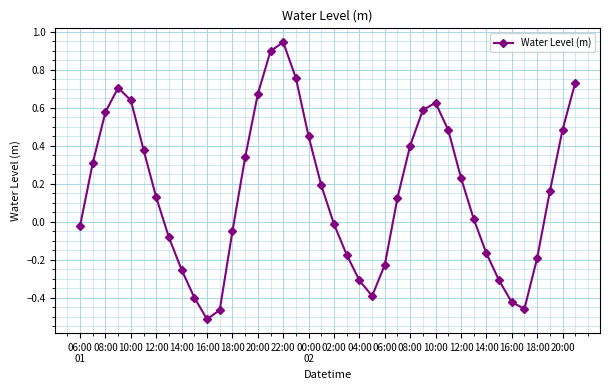

How many values are below 0?

17